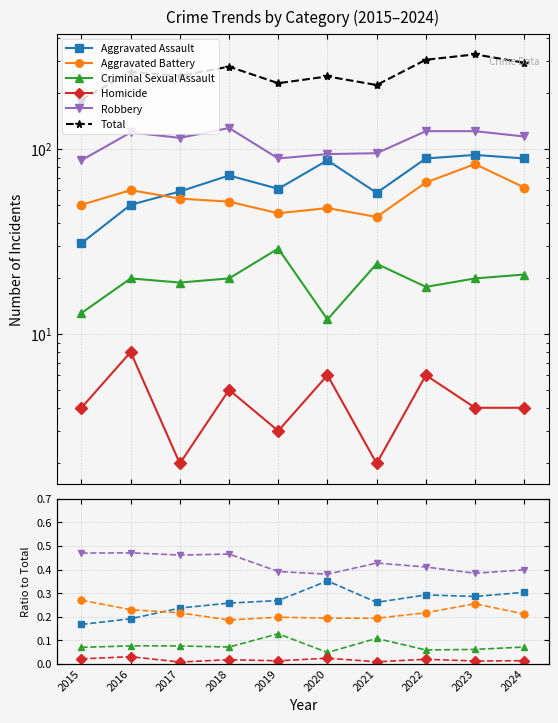

Is it true that Total equals 222.0 at 2021?

True